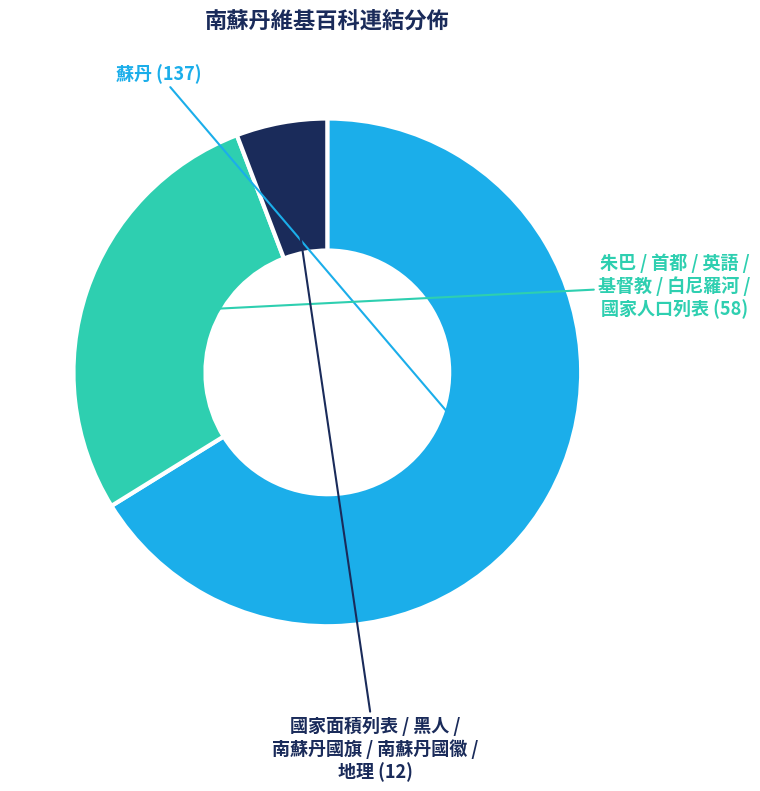

Is there any slice that represents more than half of the pie?

Yes